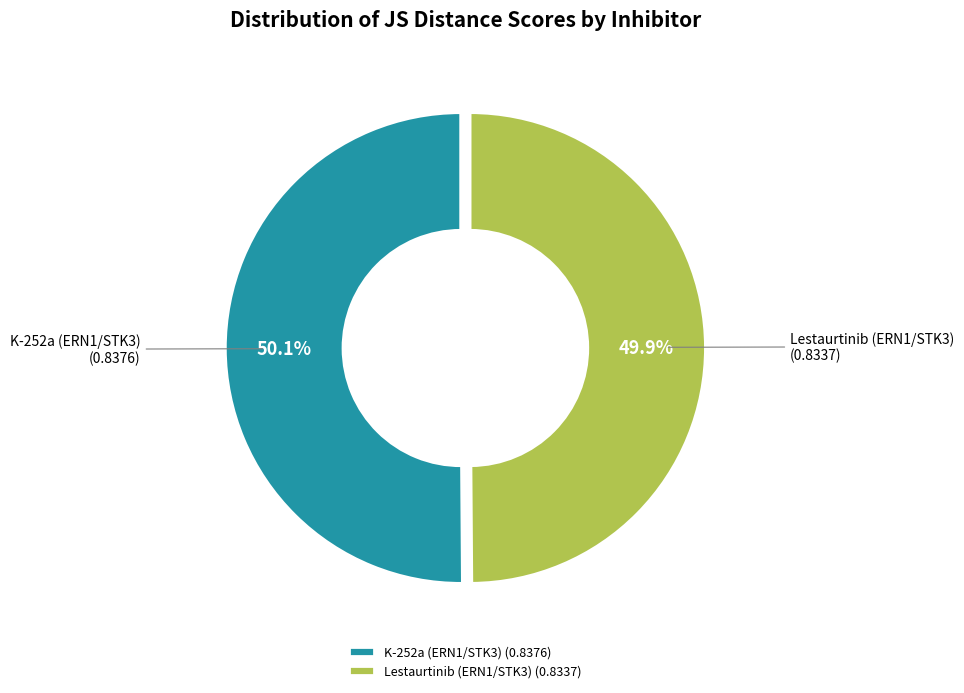

What portion of the pie excludes Lestaurtinib (ERN1/STK3)?

50.1%